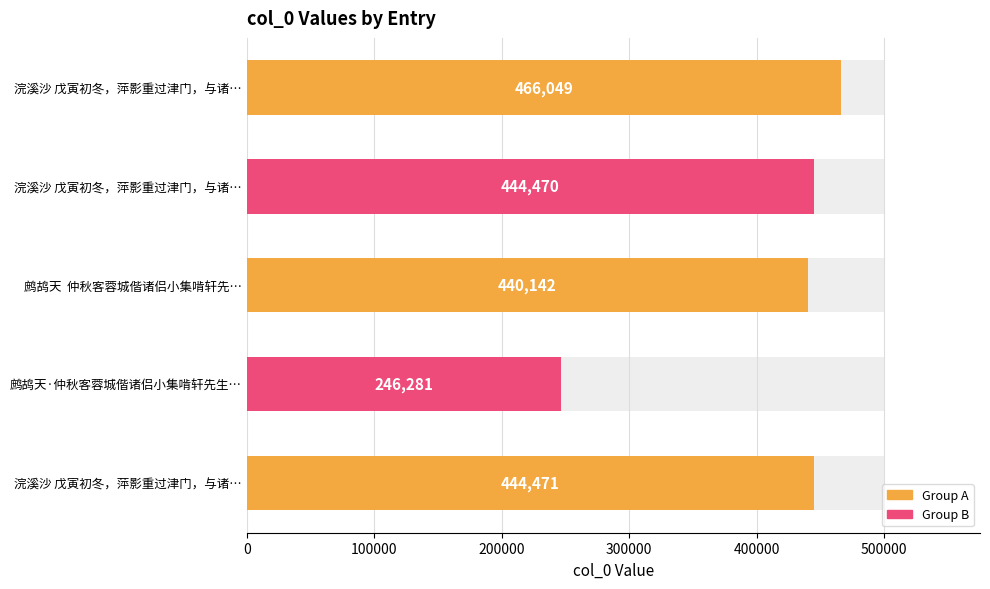

What is the value of the 2nd bar from the left?

444470